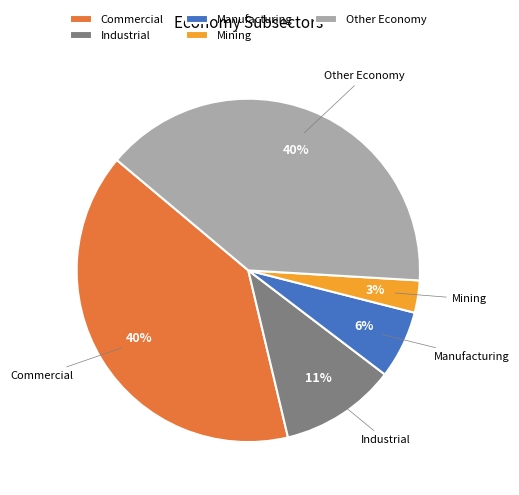

To the nearest percent, what is the average slice percentage?

20%